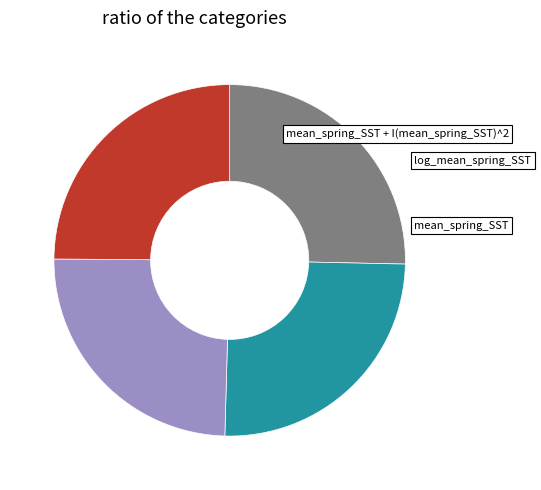

Is there any slice that represents more than half of the pie?

No